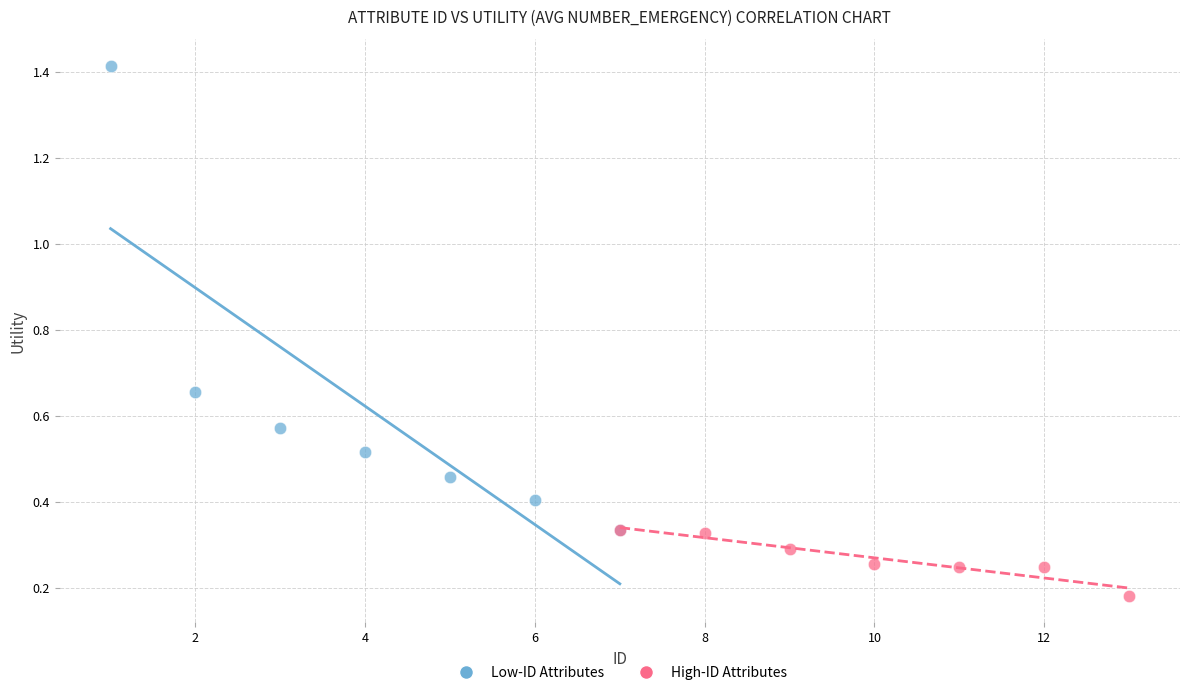

Which series has the largest Y range (max minus min)?

Low-ID Attributes